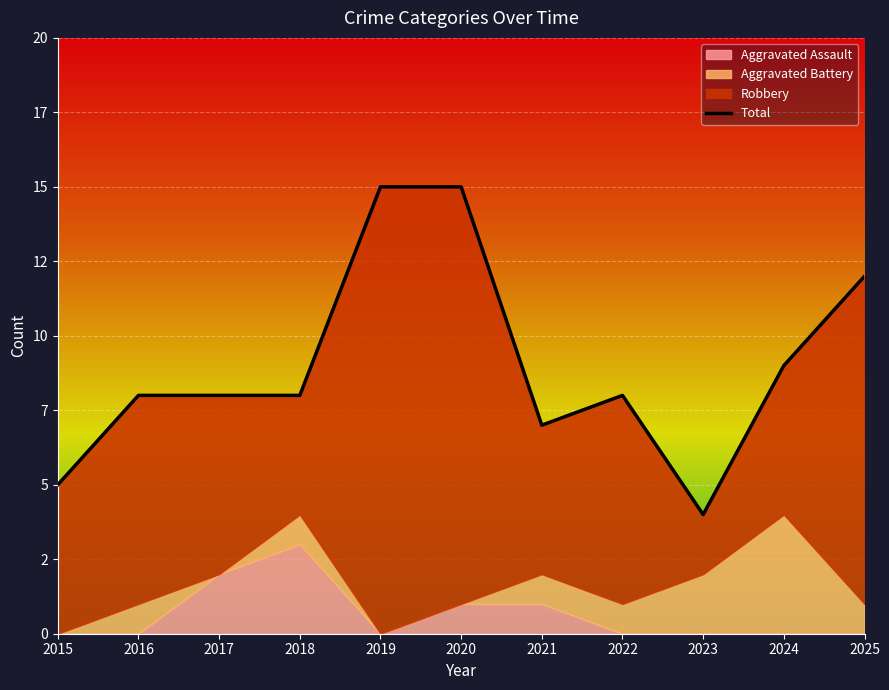

Reading right to left, transcribe all the data shown in this chart.

12	9	4	8	7	15	15	8	8	8	5